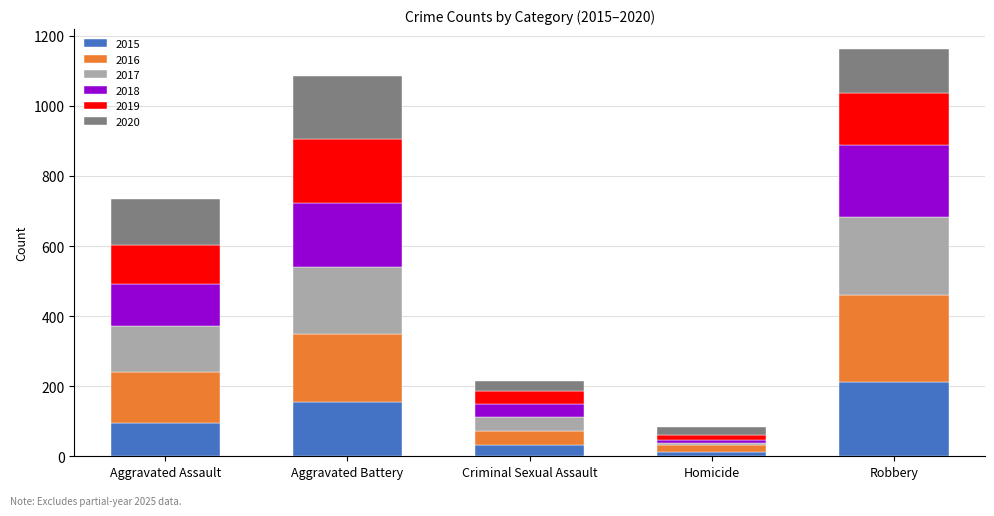

What is the total value across all series at Aggravated Battery?

1086